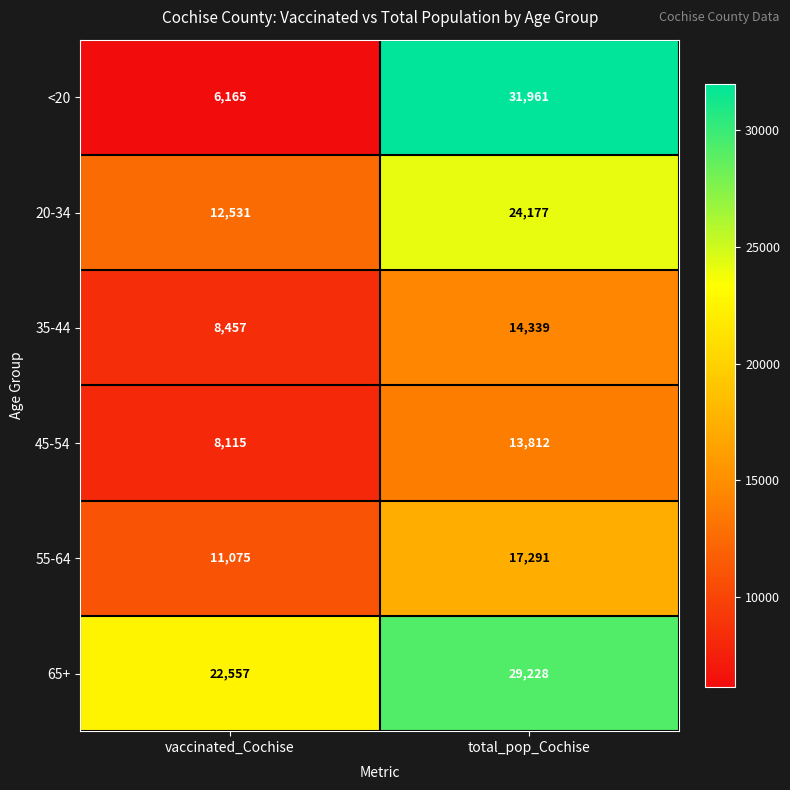

How many categories are shown in the chart?

2